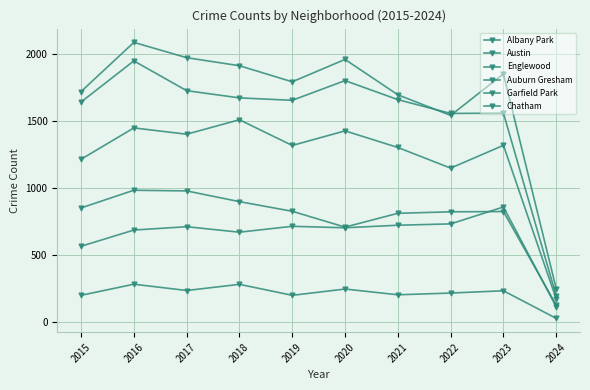

What is the difference between the highest and lowest values at 2017?

1737